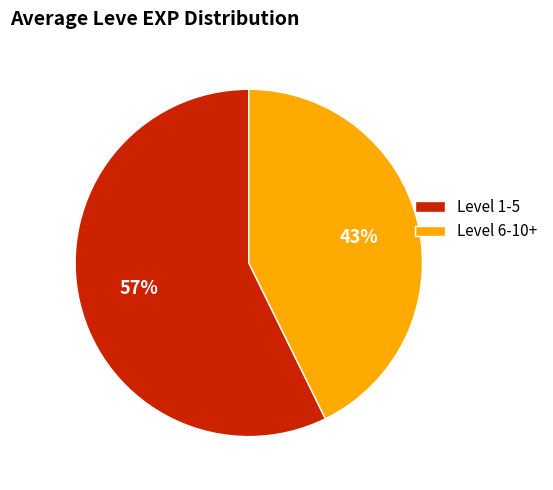

To the nearest percent, what is the combined percentage of Level 6-10+ and Level 1-5?

100%